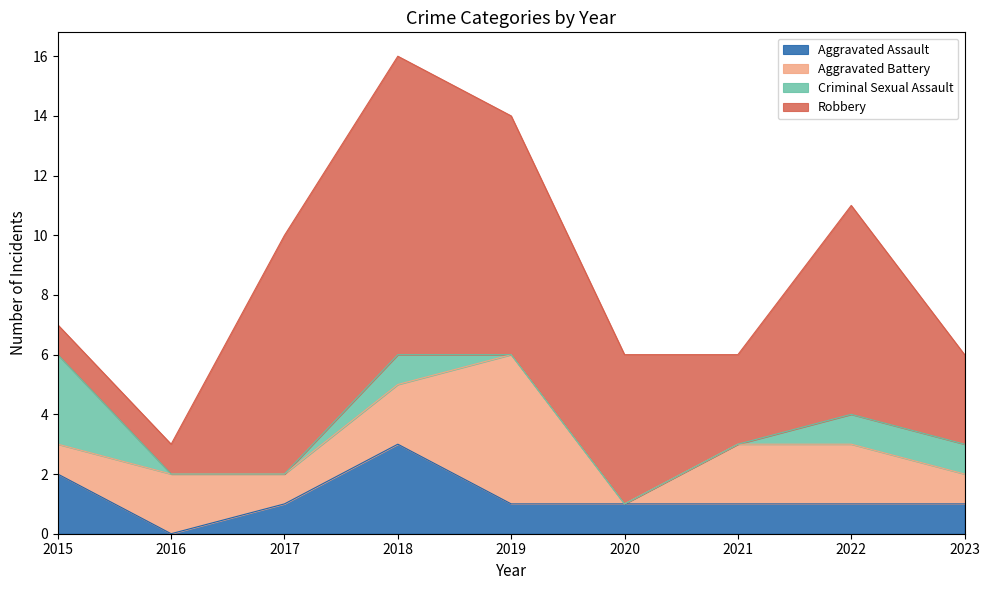

What is the highest value of the Robbery series?

10